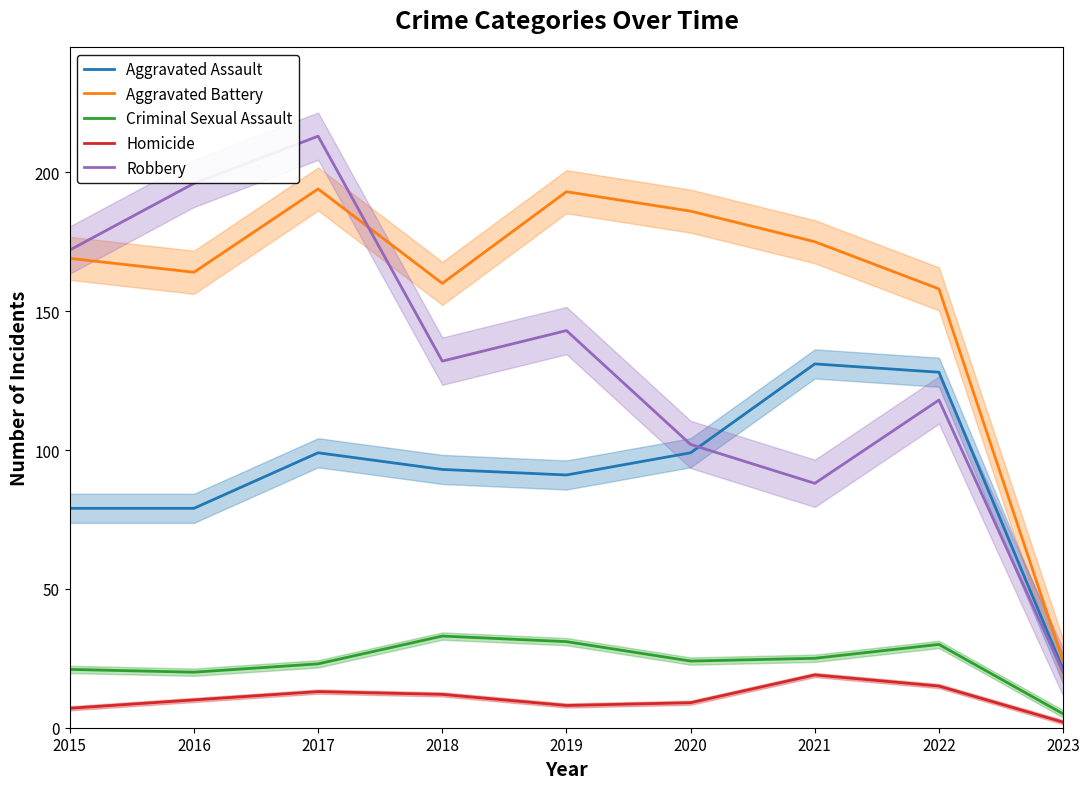

Read the Homicide value at 2015, to the nearest 10.

10